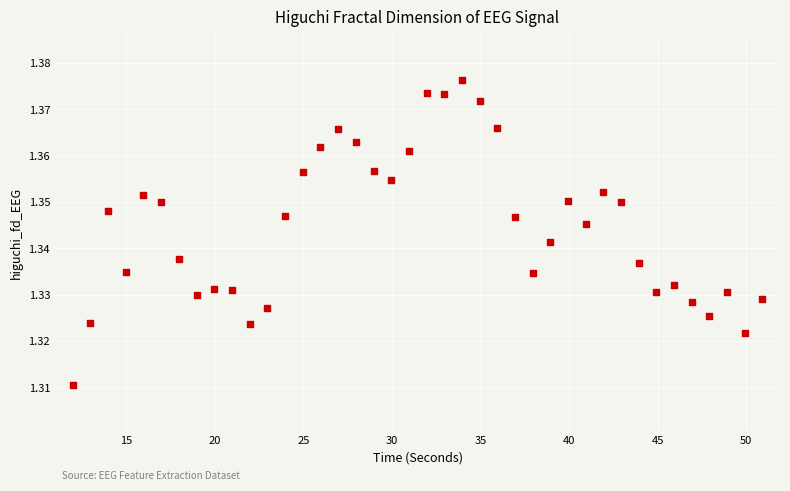

What is the range of X values (max minus min)?

38.9